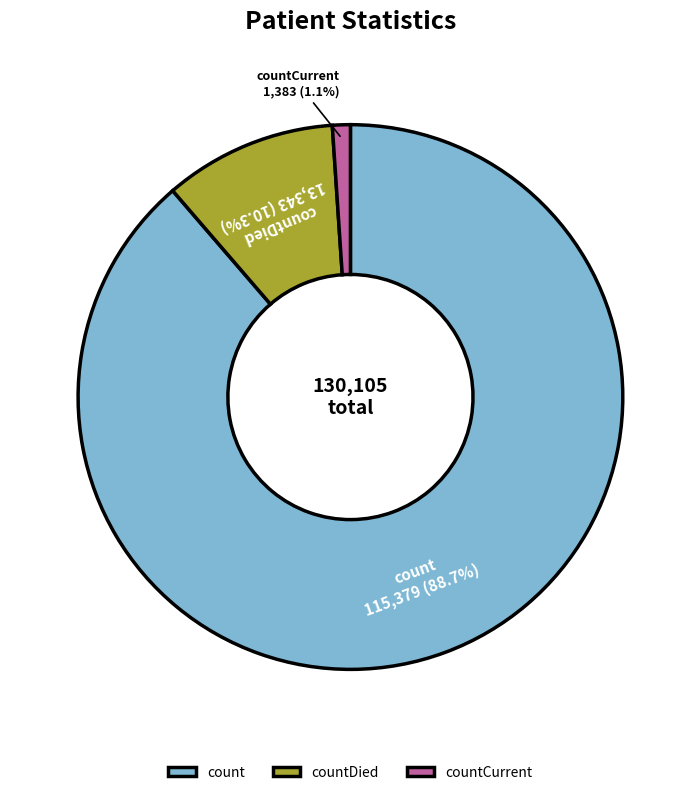

Which category accounts for the majority?

count